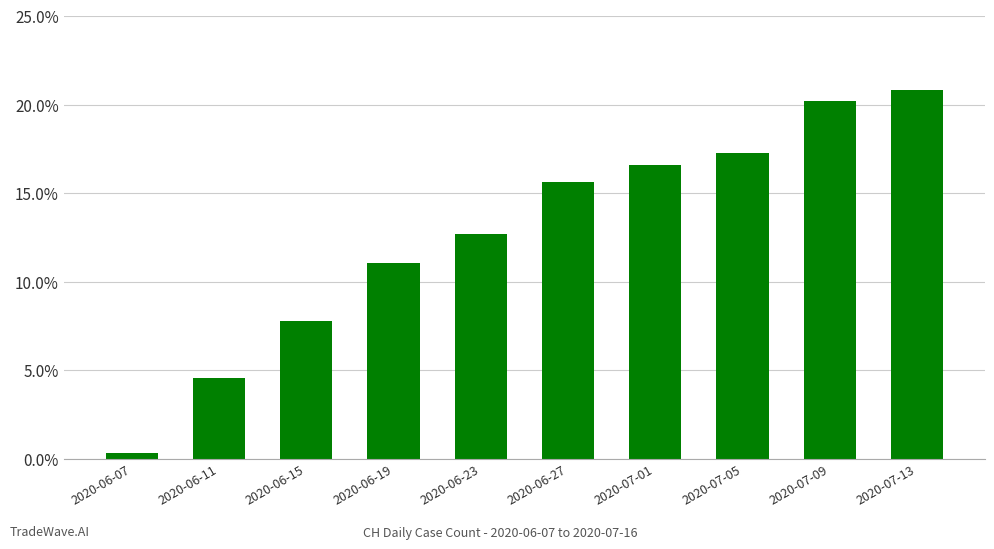

Does the chart contain any negative values?

No